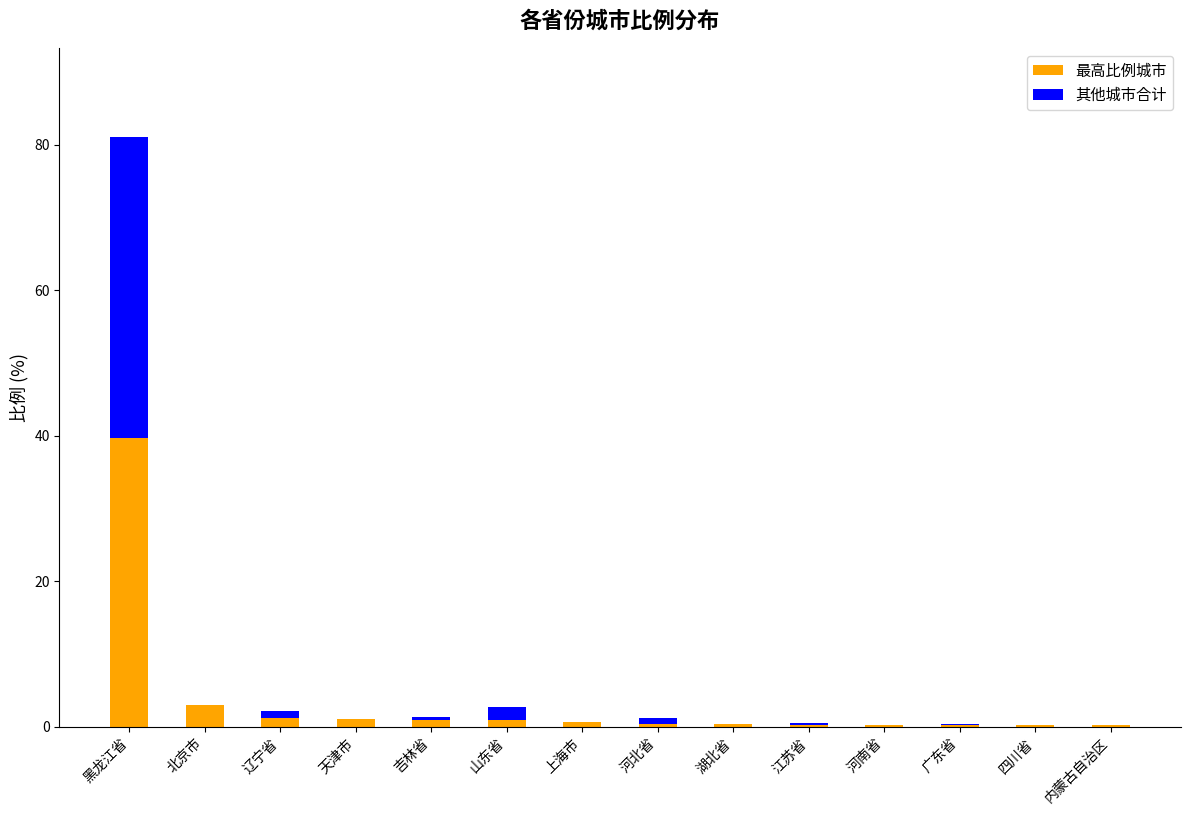

What value does the 最高比例城市 series have at 黑龙江省?

39.7